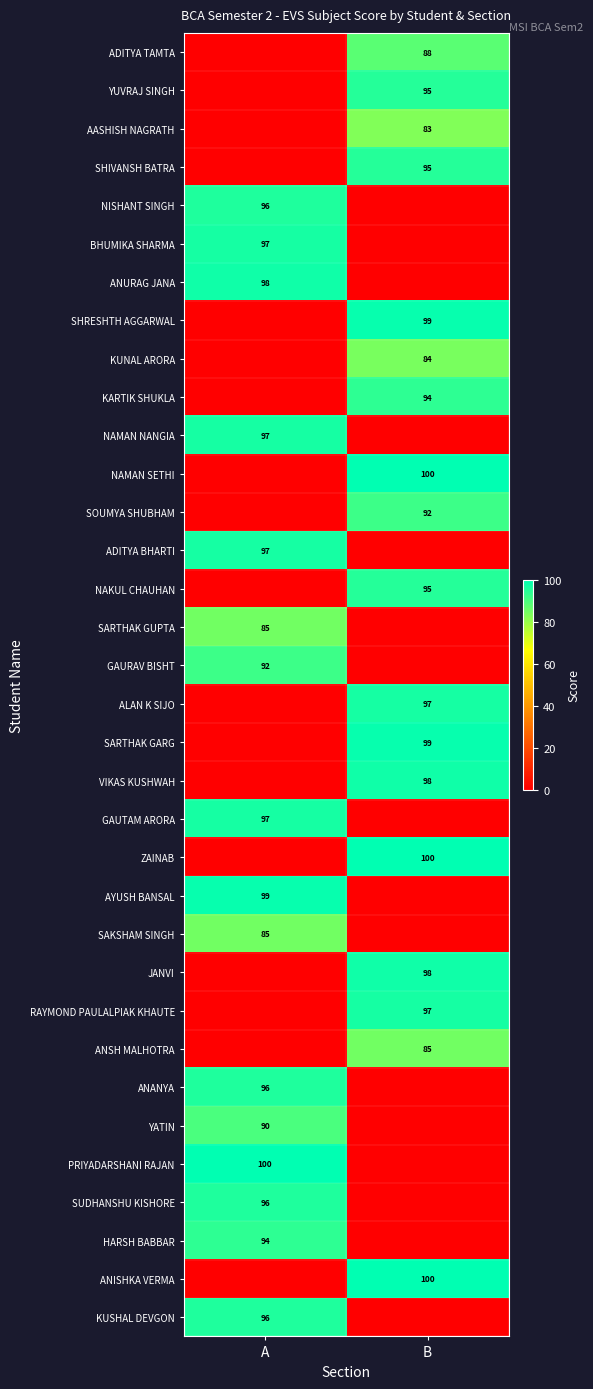

The GAURAV BISHT series shows 136 at A. True or false?

False